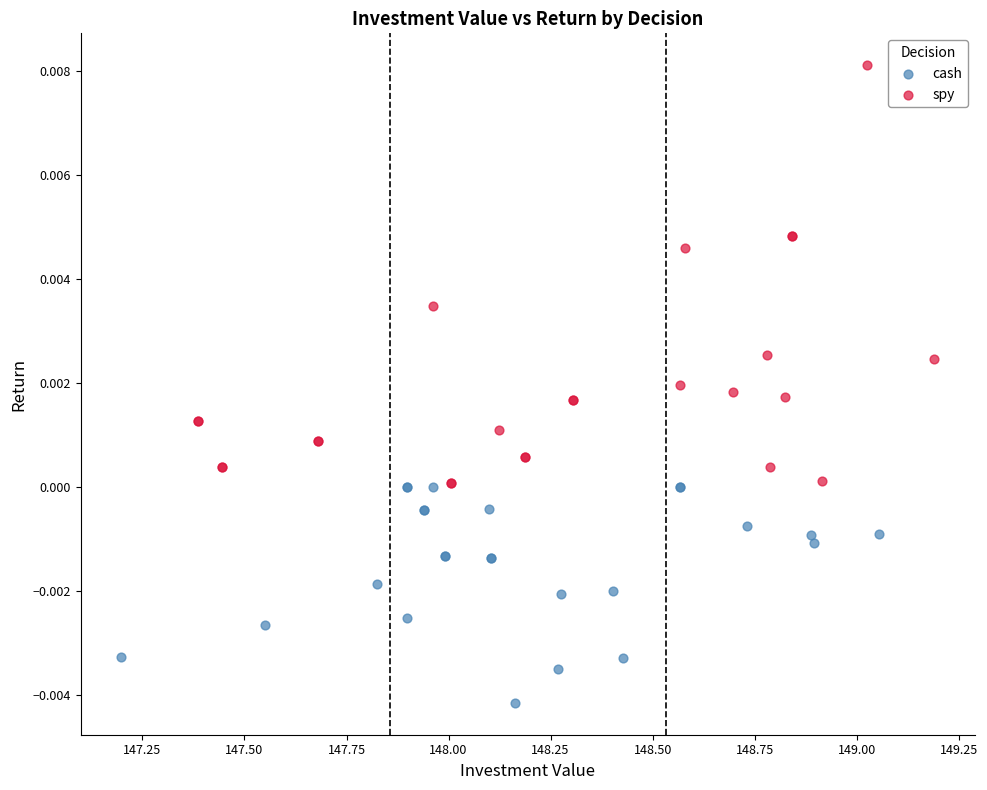

Which series has the largest Y range (max minus min)?

spy